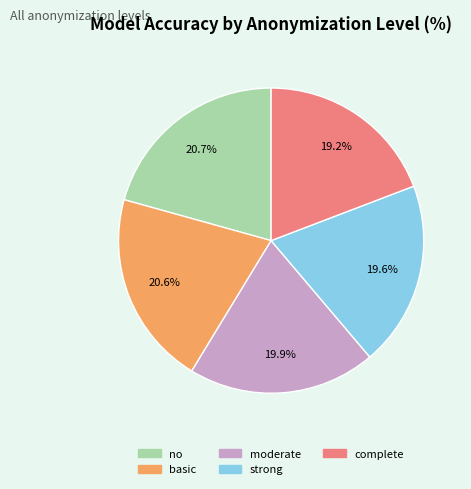

To the nearest percent, what is the average slice percentage?

20%